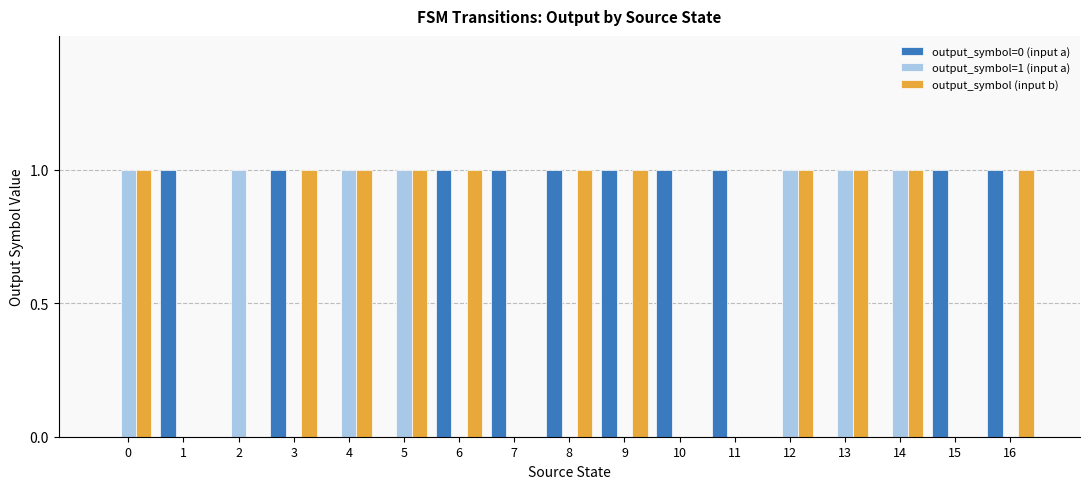

Reading right to left, what are all the values shown in this chart?

output_symbol=0 (input a): 16=1	15=1	14=0	13=0	12=0	11=1	10=1	9=1	8=1	7=1	6=1	5=0	4=0	3=1	2=0	1=1	0=0
output_symbol=1 (input a): 16=0	15=0	14=1	13=1	12=1	11=0	10=0	9=0	8=0	7=0	6=0	5=1	4=1	3=0	2=1	1=0	0=1
output_symbol (input b): 16=1	15=0	14=1	13=1	12=1	11=0	10=0	9=1	8=1	7=0	6=1	5=1	4=1	3=1	2=0	1=0	0=1